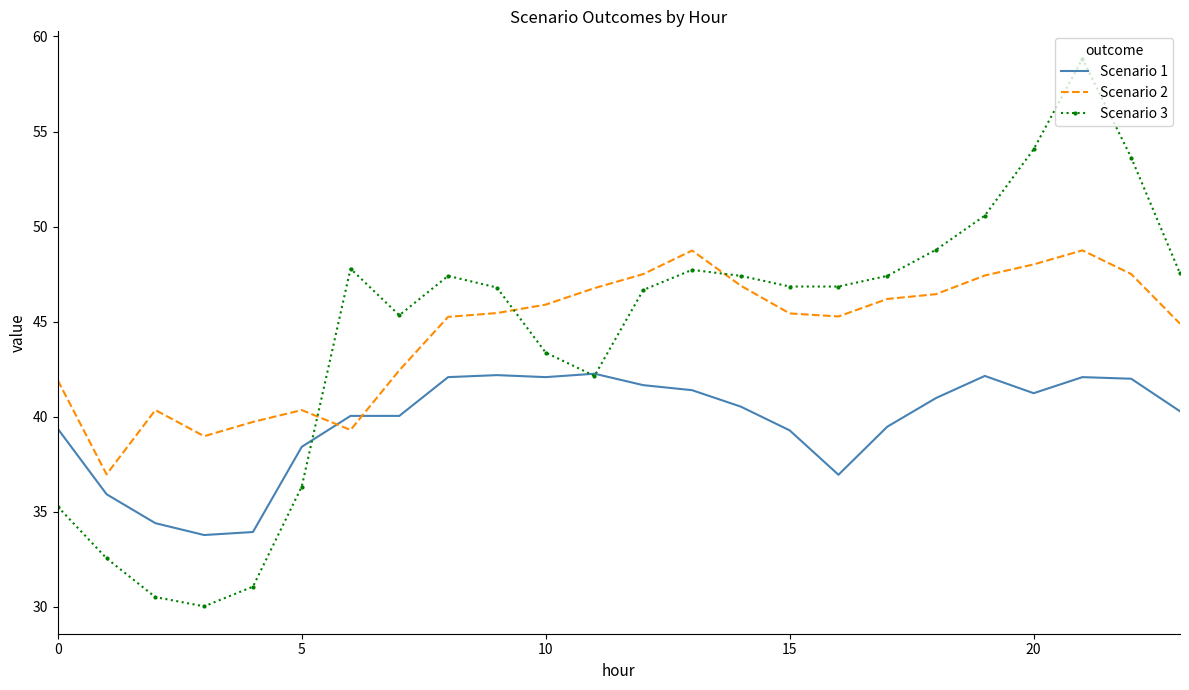

Which series ends up on top after the final intersection of Scenario 2 and Scenario 3?

Scenario 3